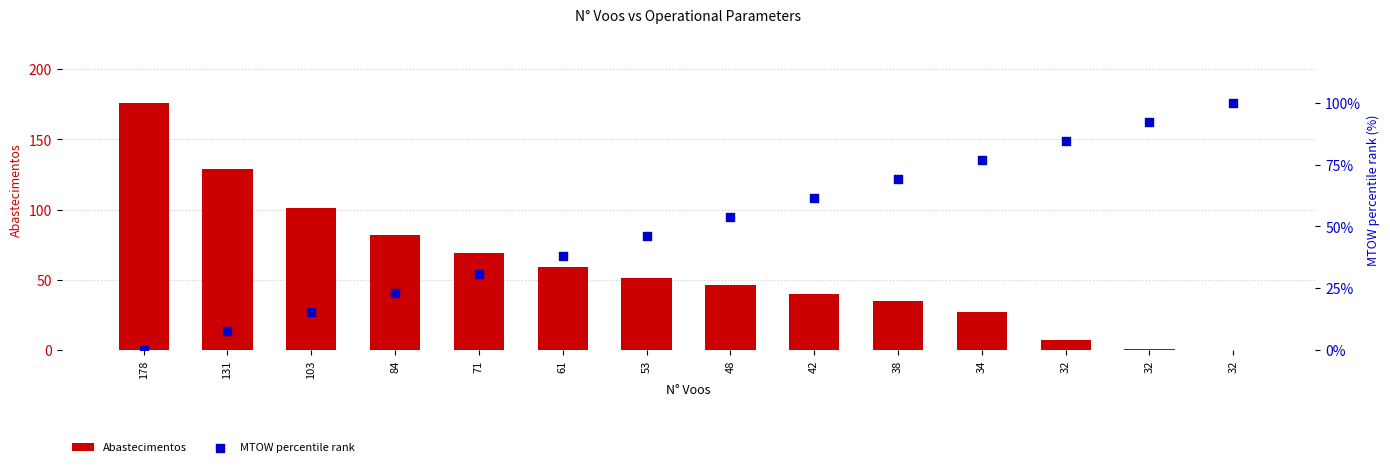

What is the total value across all series at 178?

176.0